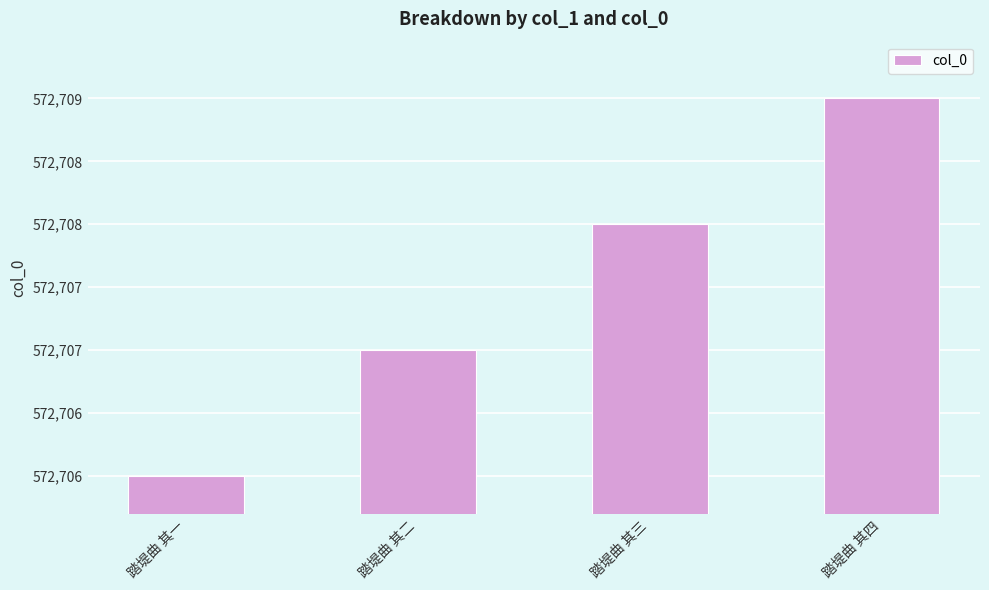

What is the minimum value shown in the chart?

572706